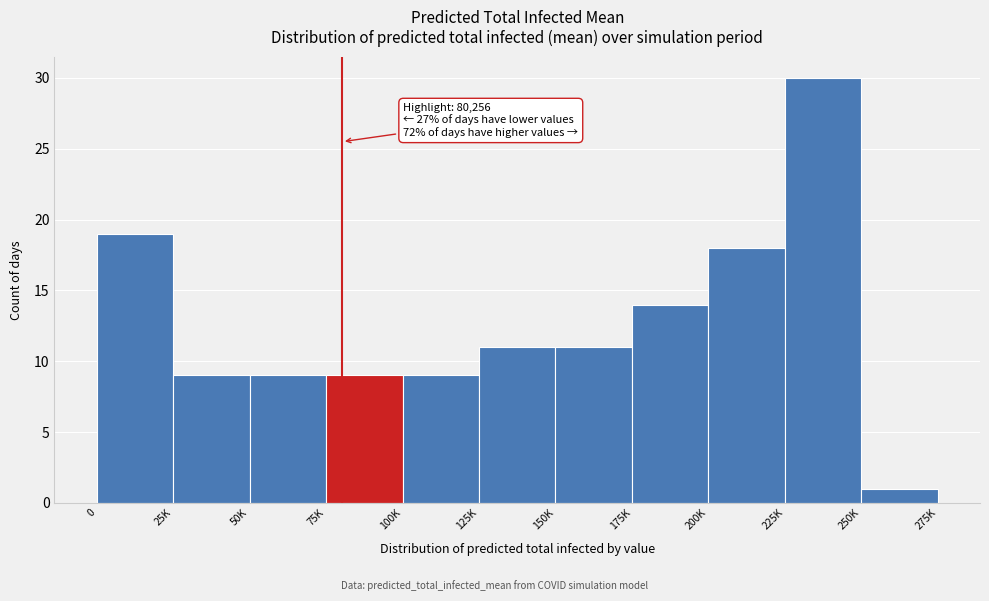

Reading left to right, what are all the values shown in this chart?

0=19	25K=9	50K=9	75K=9	100K=9	125K=11	150K=11	175K=14	200K=18	225K=30	250K=1